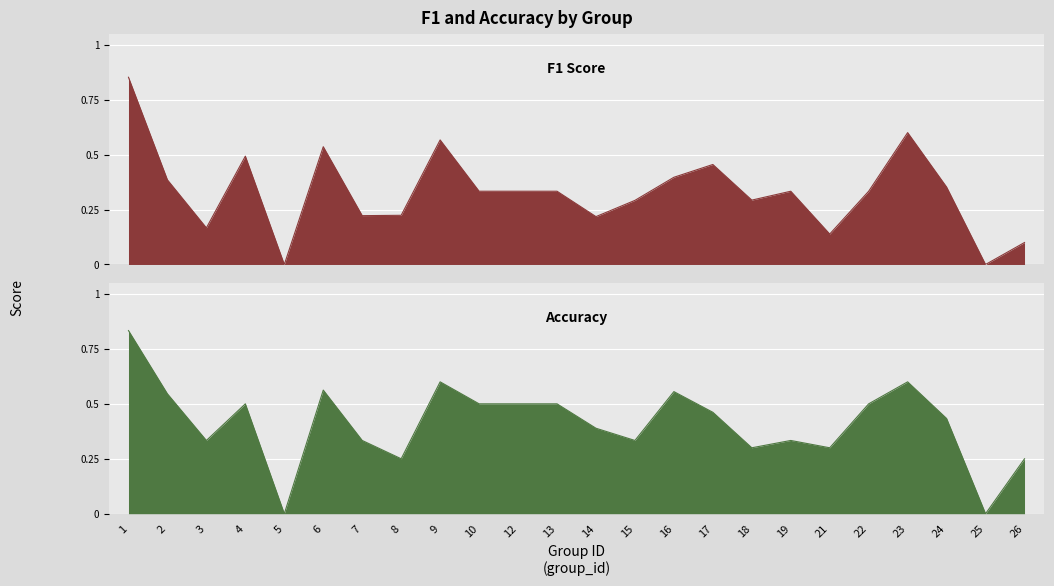

How many values in f1 are above zero?

22